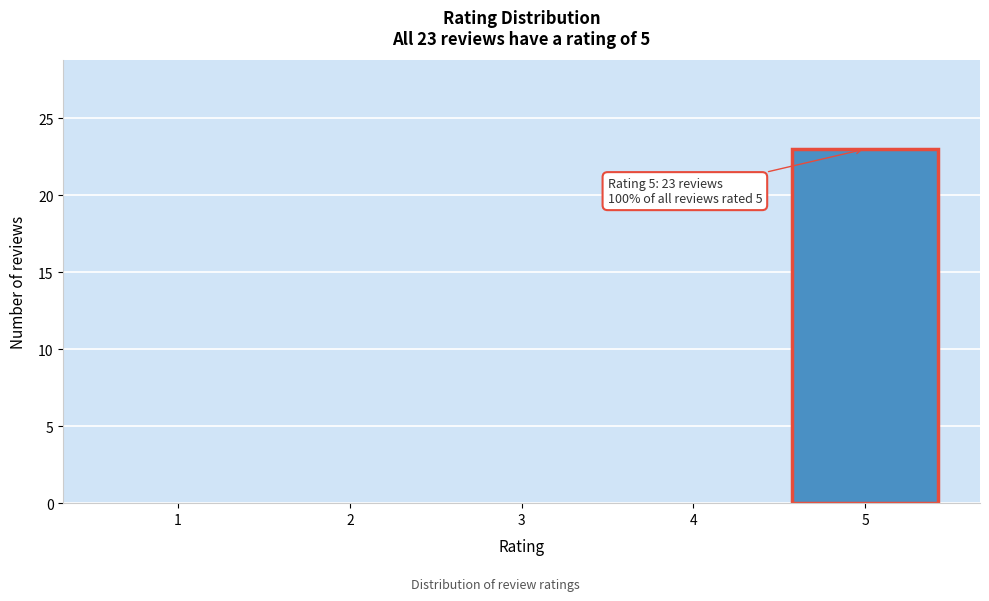

Which range on the x-axis has the tallest bar?

4.5 to 5.5